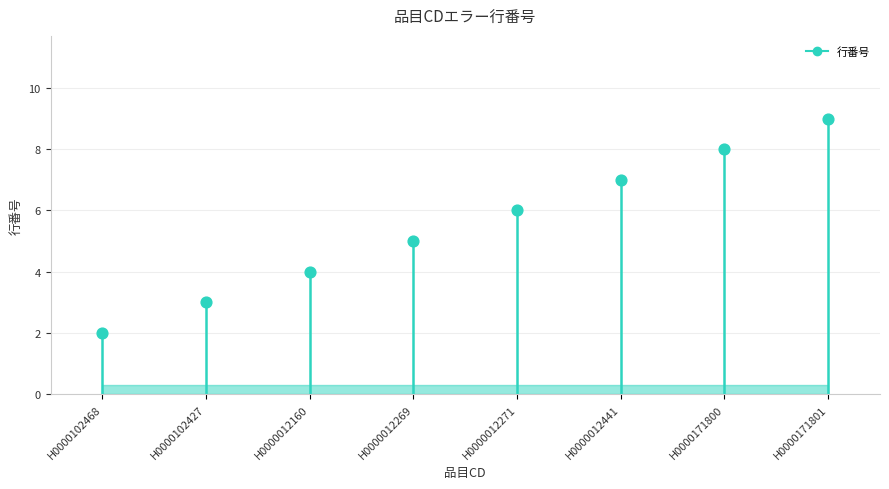

What is the range of Y values (max minus min)?

7